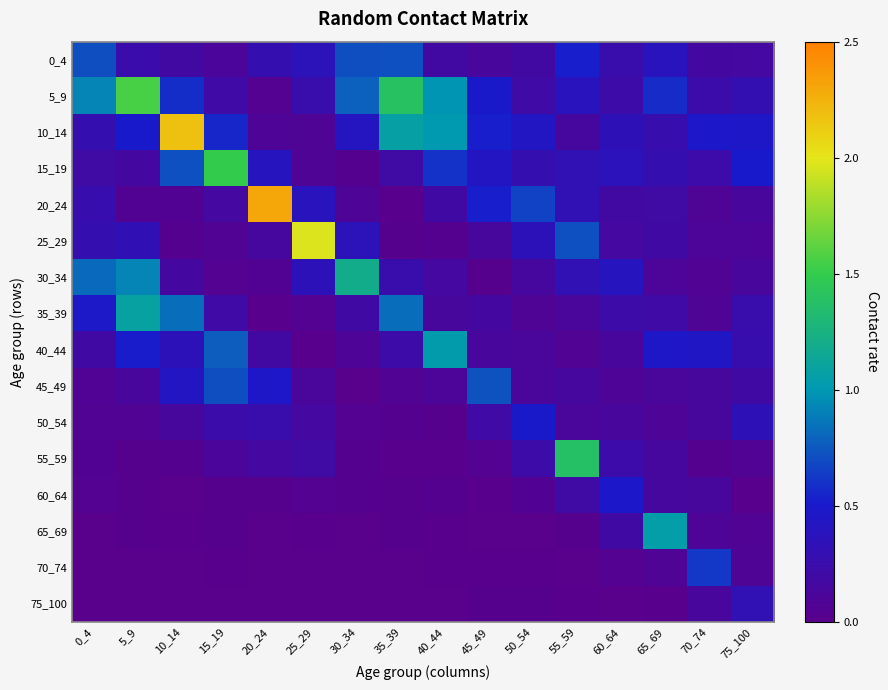

Which series has the widest spread of values?

20_24